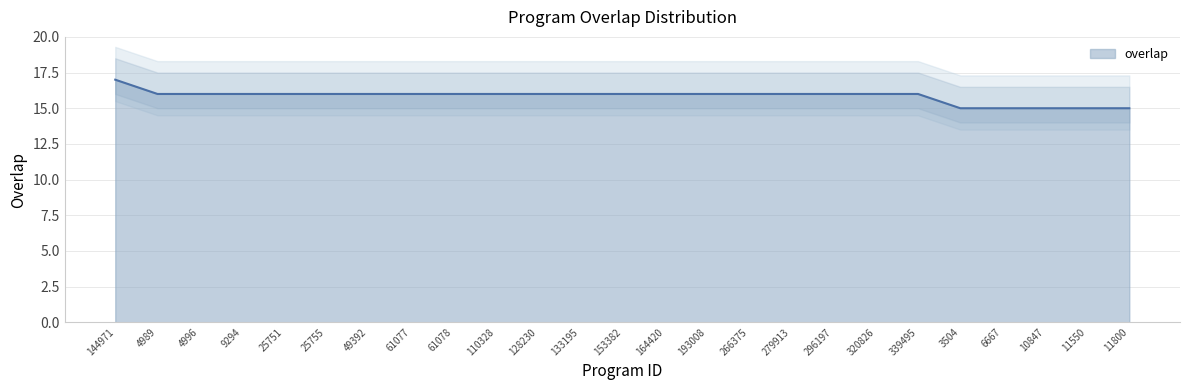

True or false: the data shows 15 at 3504.

True